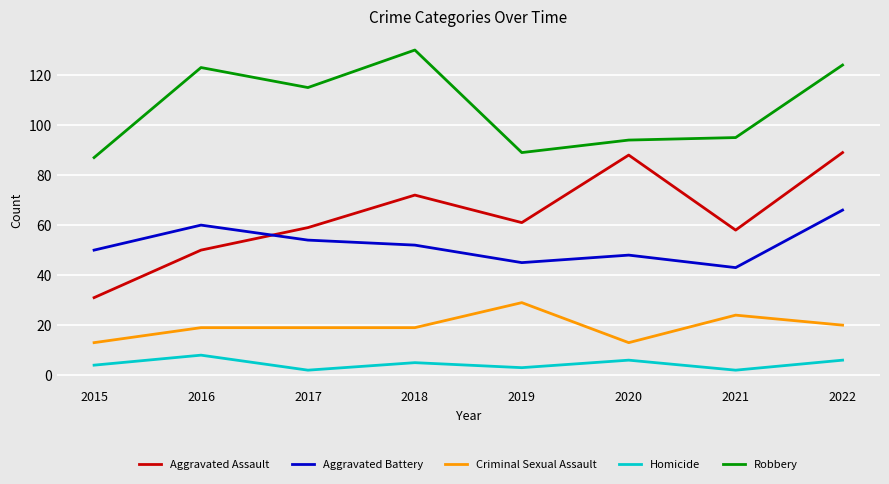

Reading left to right, what are all the values shown in this chart?

Aggravated Assault: 2015=31	2016=50	2017=59	2018=72	2019=61	2020=88	2021=58	2022=89
Aggravated Battery: 2015=50	2016=60	2017=54	2018=52	2019=45	2020=48	2021=43	2022=66
Criminal Sexual Assault: 2015=13	2016=19	2017=19	2018=19	2019=29	2020=13	2021=24	2022=20
Homicide: 2015=4	2016=8	2017=2	2018=5	2019=3	2020=6	2021=2	2022=6
Robbery: 2015=87	2016=123	2017=115	2018=130	2019=89	2020=94	2021=95	2022=124